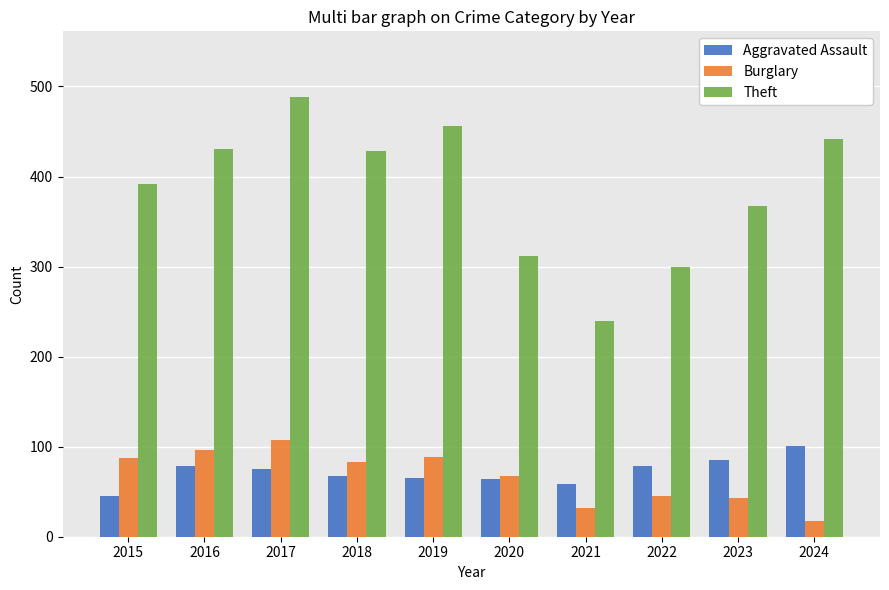

What is the maximum value shown in the chart?

488